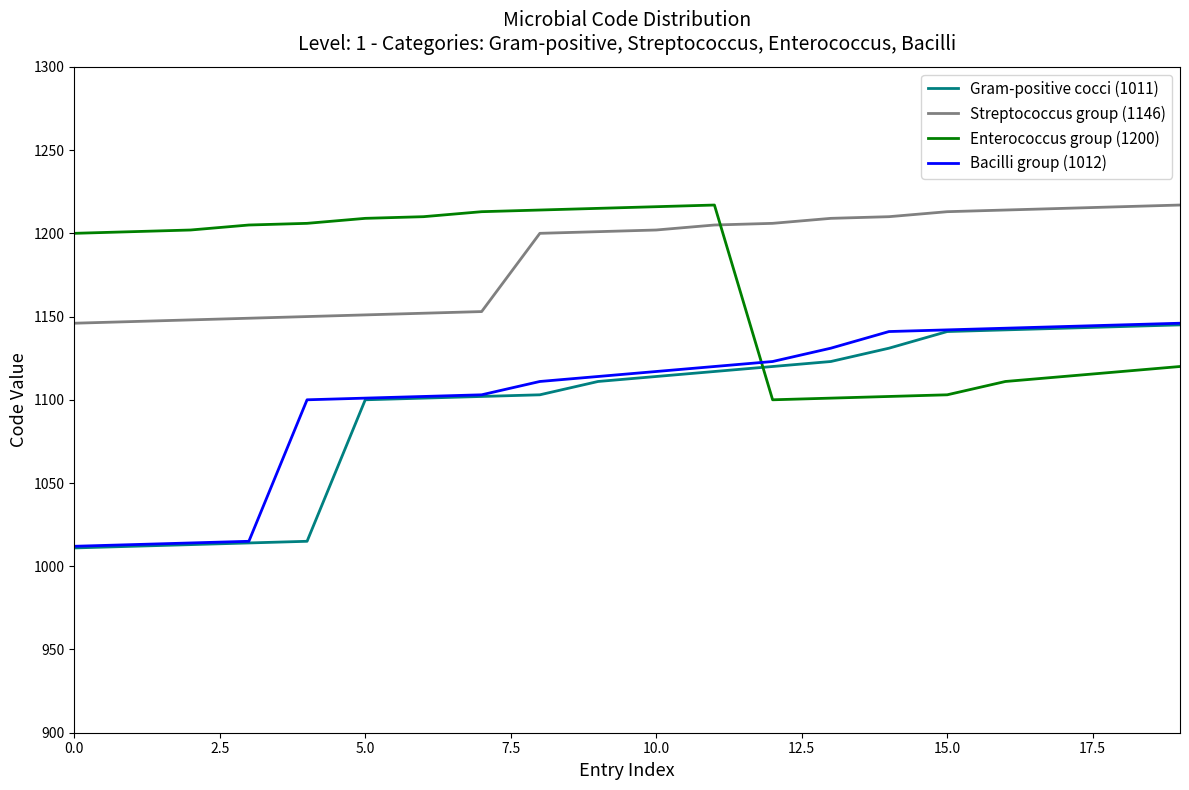

True or false: Streptococcus group (1146) and Bacilli group (1012) cross at least once.

False